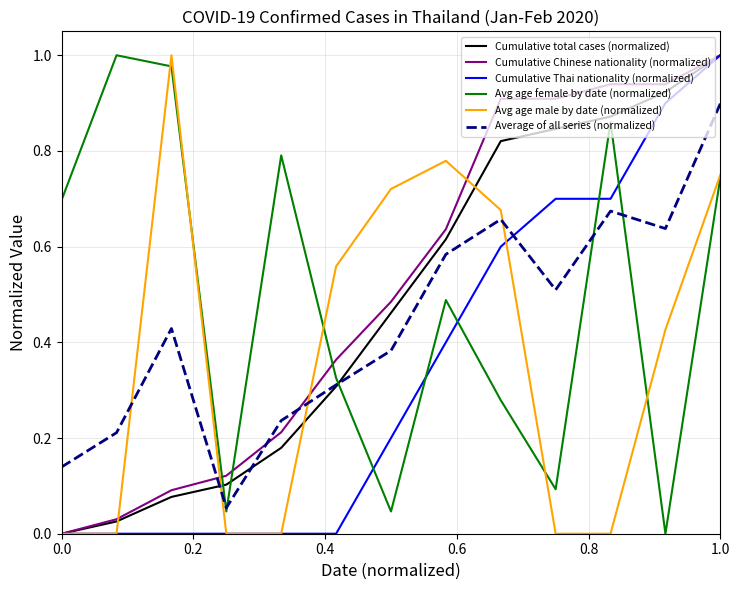

After their last crossing, which series has the higher values: Avg age female by date (normalized) or Cumulative Thai nationality (normalized)?

Cumulative Thai nationality (normalized)